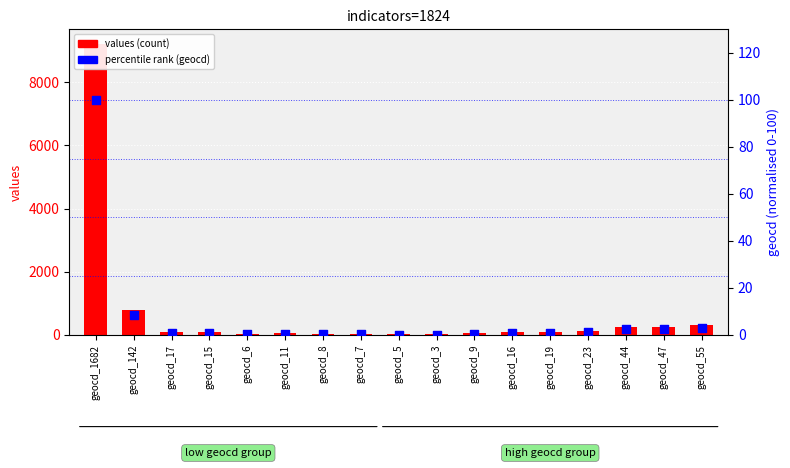

What are all the series names shown in the legend?

values (count), percentile rank (geocd)